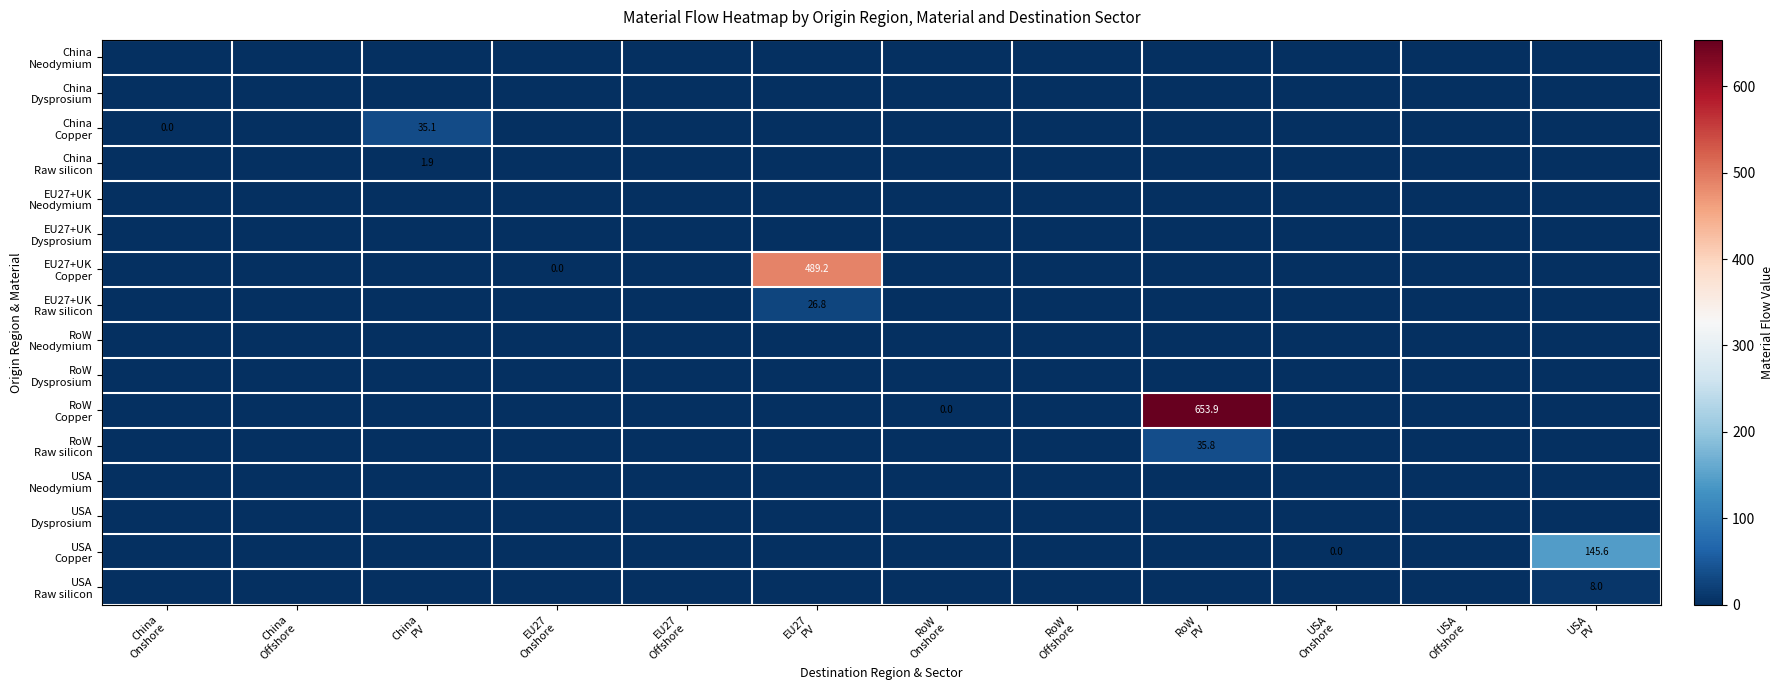

Which category has the highest value in the RoW Dysprosium series?

China Onshore